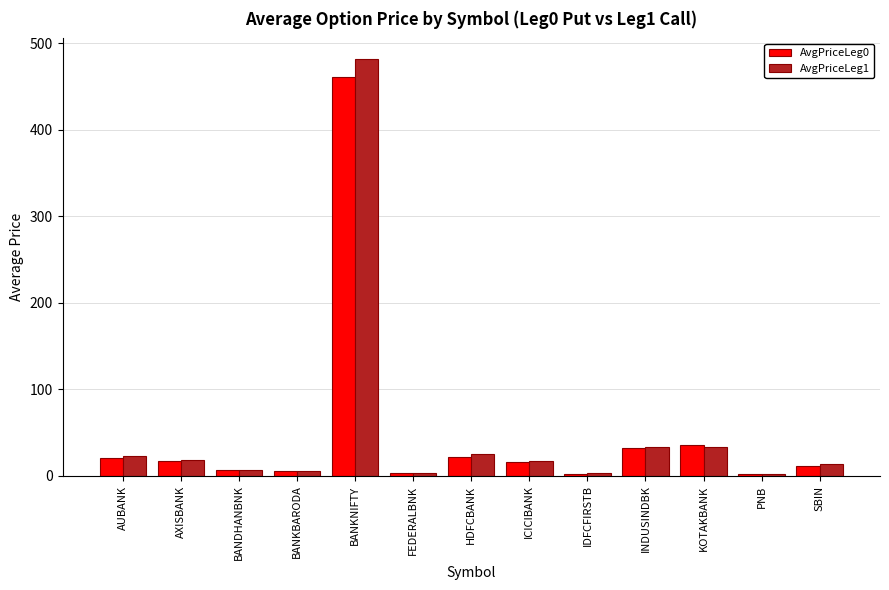

What is the sum of all AvgPriceLeg0 values?

633.0